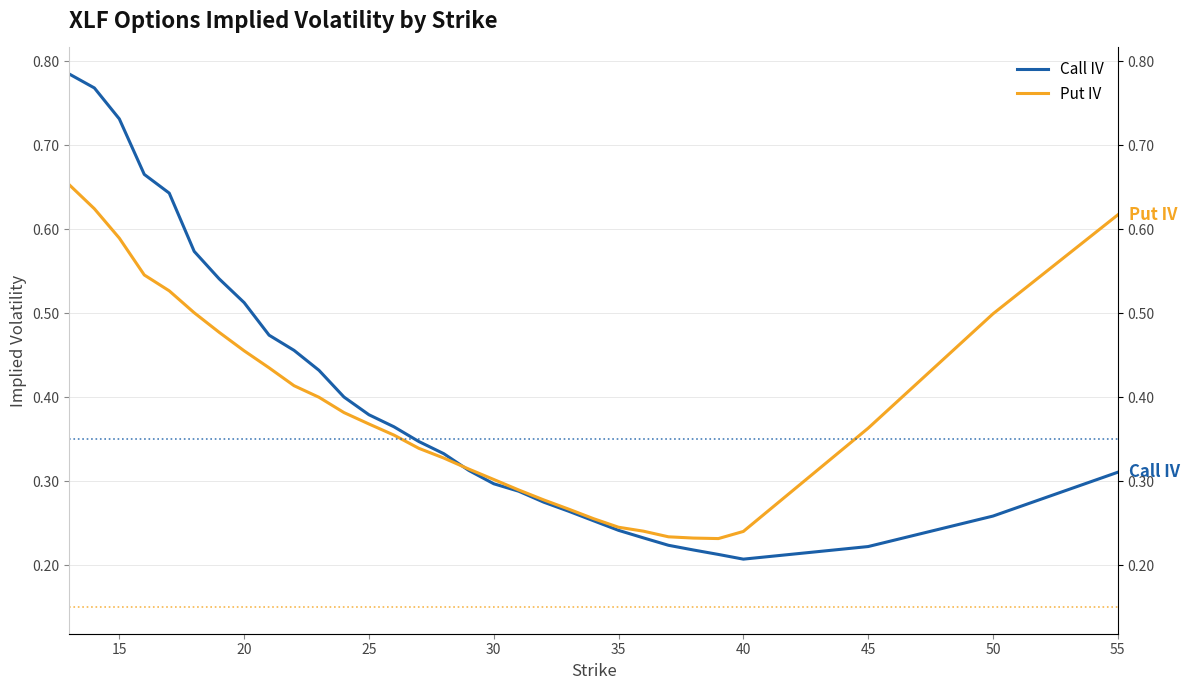

Reading right to left, list all the values displayed in this chart.

Call IV: 0.3	0.3	0.2	0.2	0.2	0.2	0.2	0.2	0.2	0.3	0.3	0.3	0.3	0.3	0.3	0.3	0.3	0.4	0.4	0.4	0.4	0.5	0.5	0.5	0.5	0.6	0.6	0.7	0.7	0.8	0.8
Put IV: 0.6	0.5	0.4	0.2	0.2	0.2	0.2	0.2	0.2	0.3	0.3	0.3	0.3	0.3	0.3	0.3	0.3	0.4	0.4	0.4	0.4	0.4	0.4	0.5	0.5	0.5	0.5	0.5	0.6	0.6	0.7